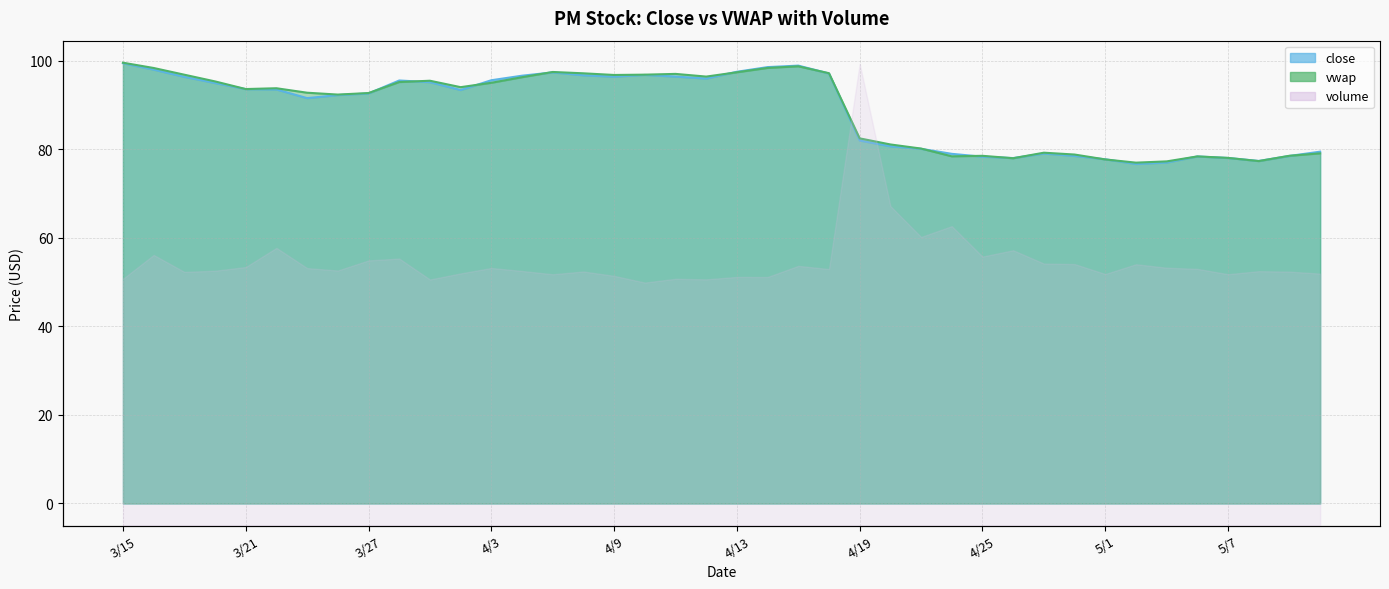

What value does the close series have at 4/24?

79.0